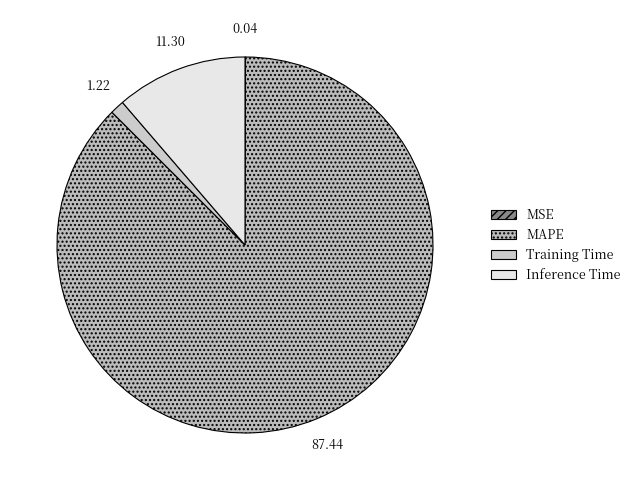

The Training Time slice represents 11% of the pie. True or false?

False